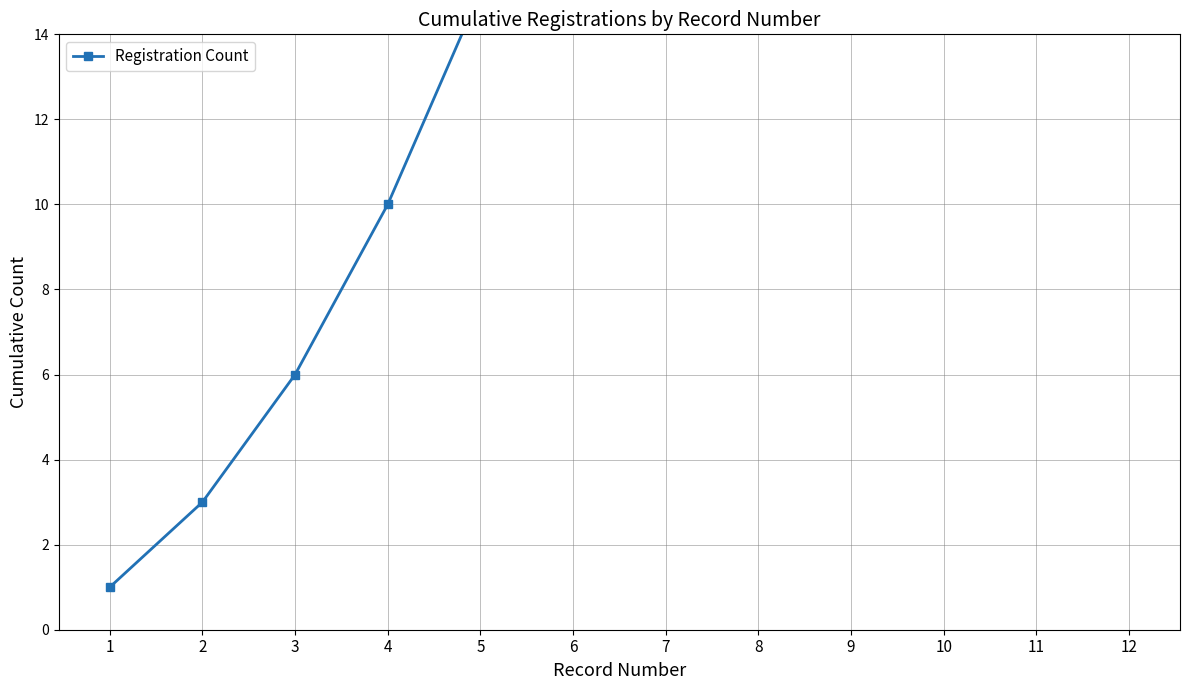

Reading left to right, list all the values displayed in this chart.

1	3	6	10	15	21	28	36	45	55	66	78